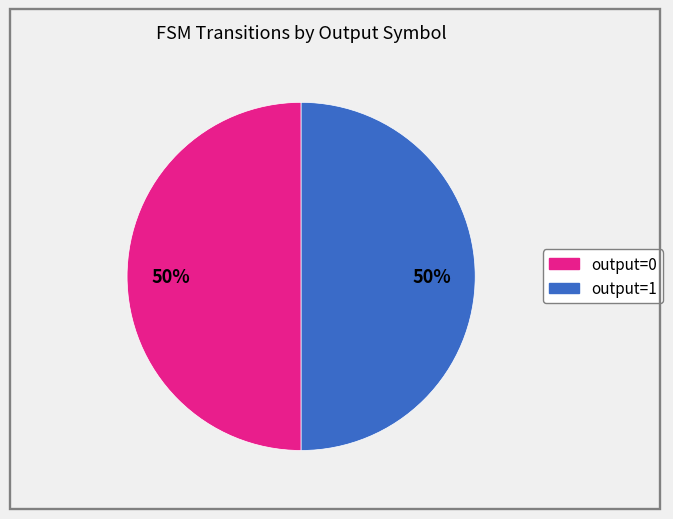

To the nearest percent, what is the difference between the largest and smallest slice percentages?

0%